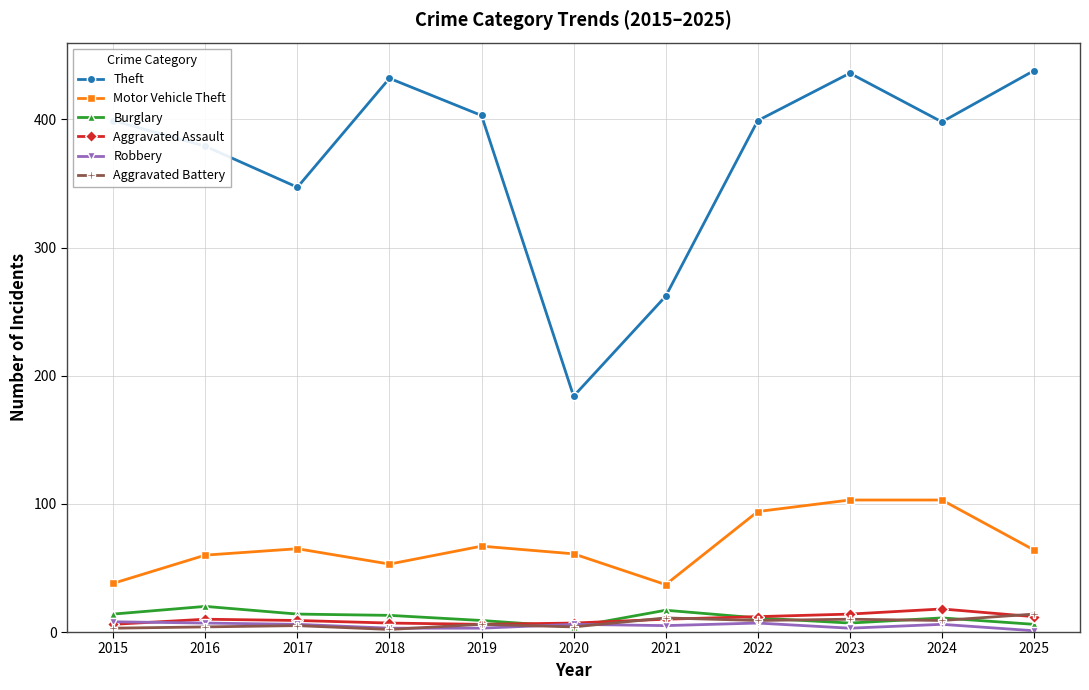

What is the sum of all Burglary values?

126